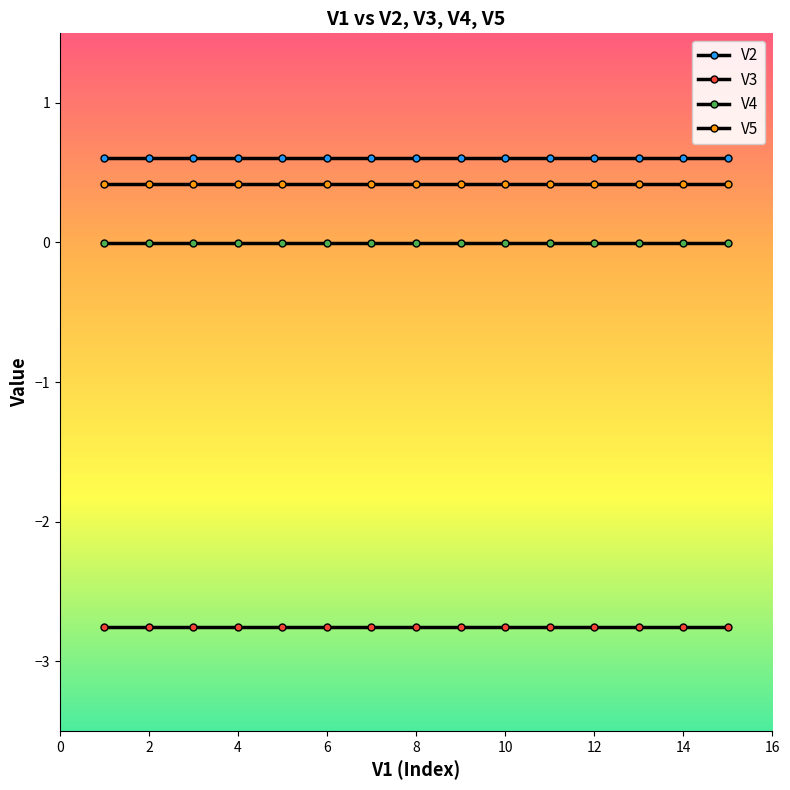

Count the number of categories in the chart.

15